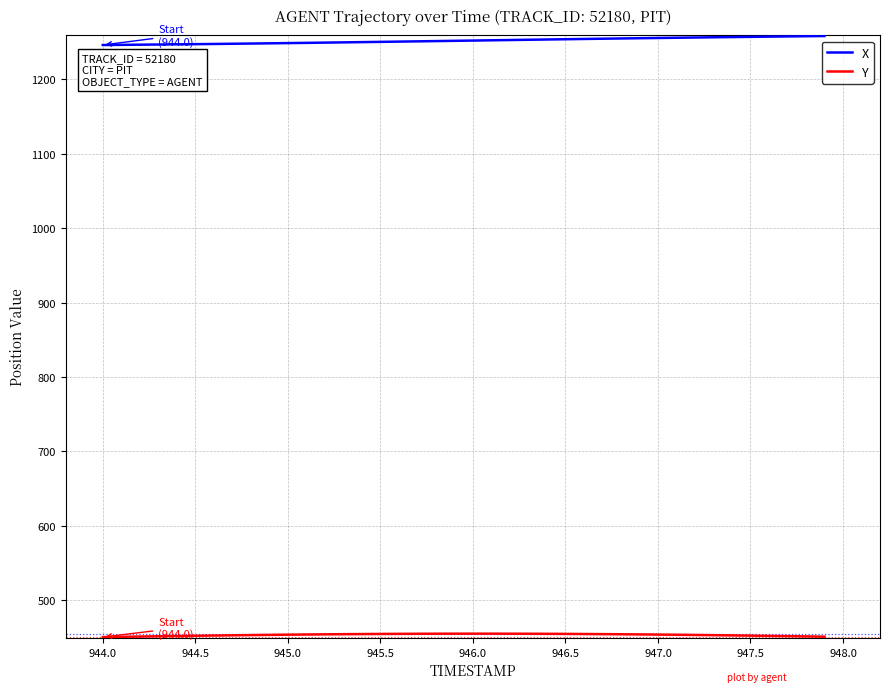

True or false: X and Y cross at least once.

False